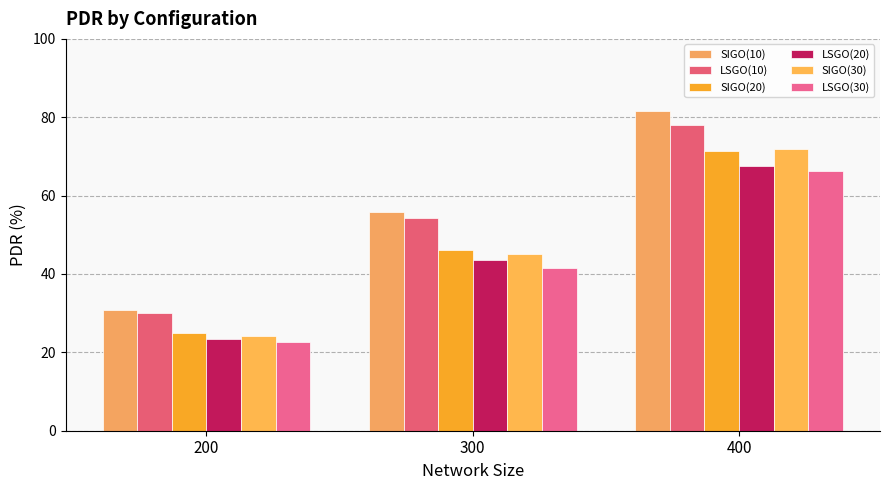

What is the value of the SIGO(30) bar at the 3rd from the left?

71.9